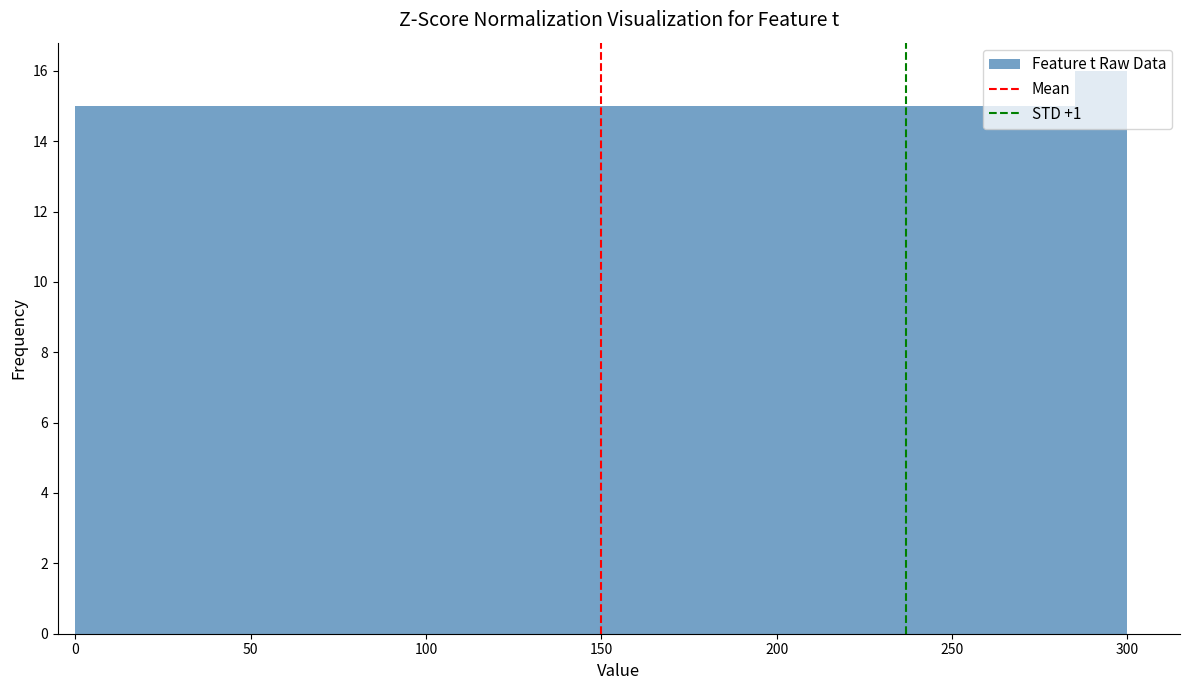

Around what value on the x-axis is the tallest bar? Give the approximate position of its centre, as read against the axis.

295